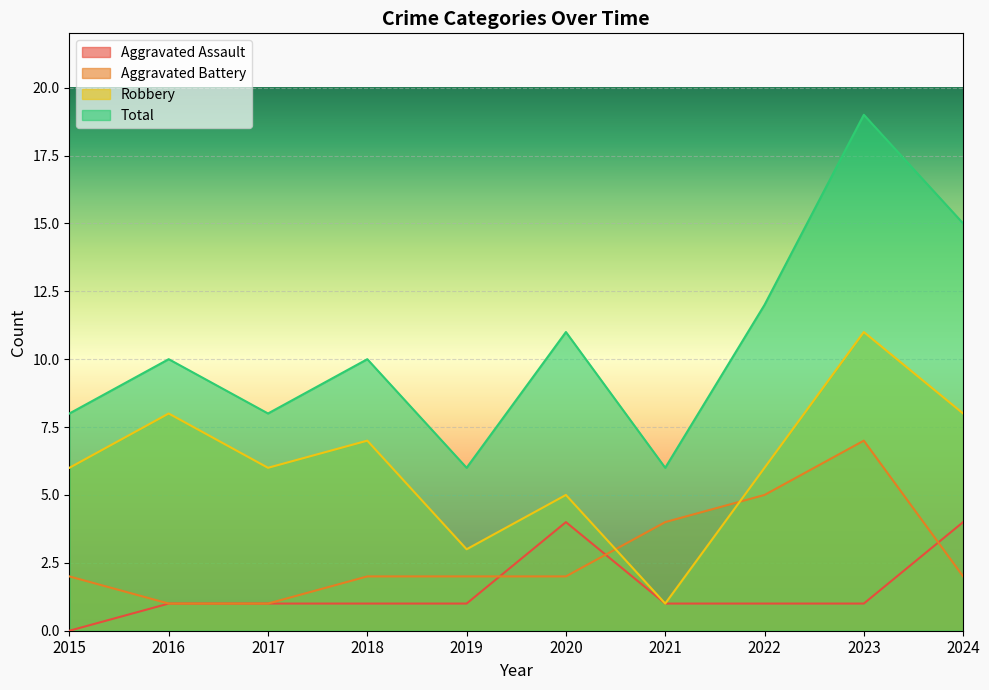

At which category is the sum across all series the highest?

2023